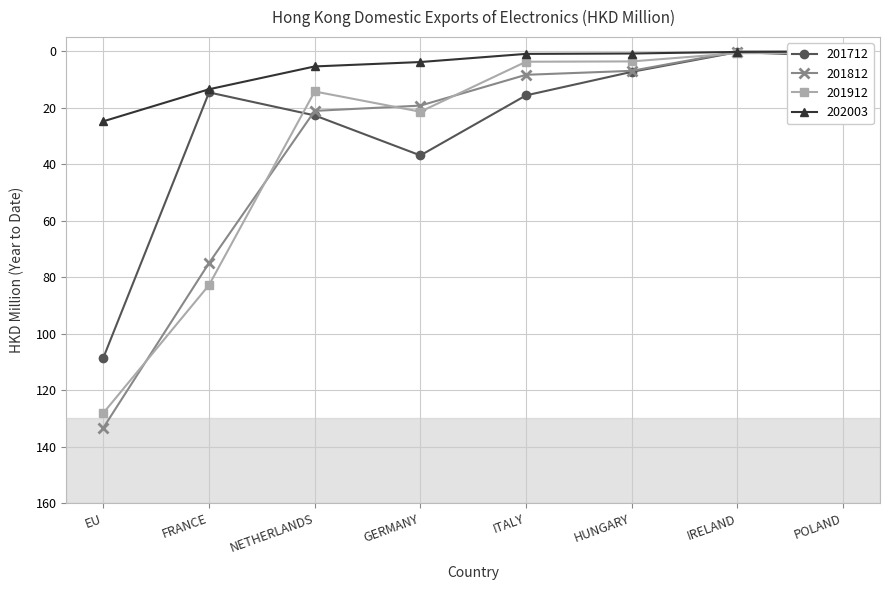

Reading right to left, list all the values displayed in this chart.

201712: POLAND=1.7	IRELAND=0.3	HUNGARY=7.3	ITALY=15.6	GERMANY=36.9	NETHERLANDS=22.7	FRANCE=14.6	EU=108.5
201812: POLAND=0.3	IRELAND=0.1	HUNGARY=6.9	ITALY=8.4	GERMANY=19.3	NETHERLANDS=21.1	FRANCE=75.0	EU=133.3
201912: POLAND=0.6	IRELAND=0.7	HUNGARY=3.6	ITALY=3.7	GERMANY=21.4	NETHERLANDS=14.3	FRANCE=82.8	EU=128.1
202003: POLAND=0.1	IRELAND=0.3	HUNGARY=0.8	ITALY=0.9	GERMANY=3.8	NETHERLANDS=5.4	FRANCE=13.5	EU=24.8